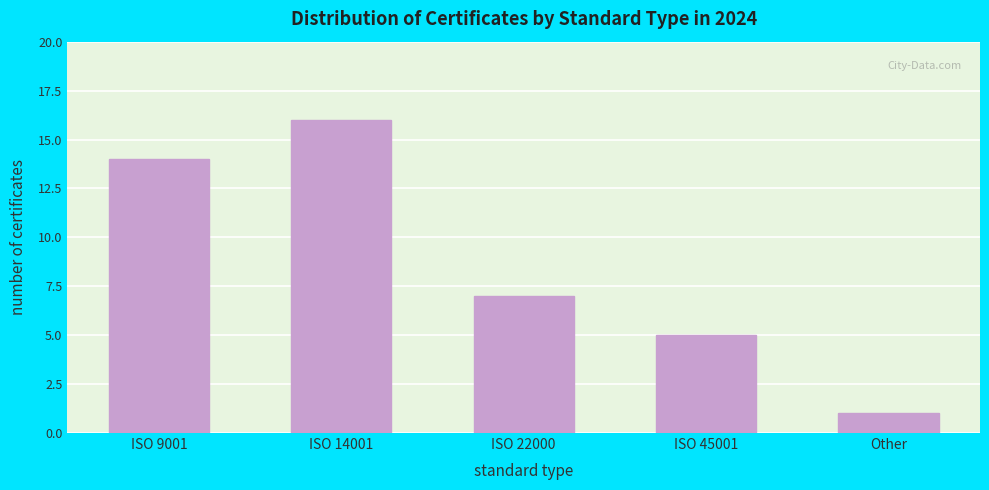

Reading left to right, transcribe all the data shown in this chart.

14	16	7	5	1